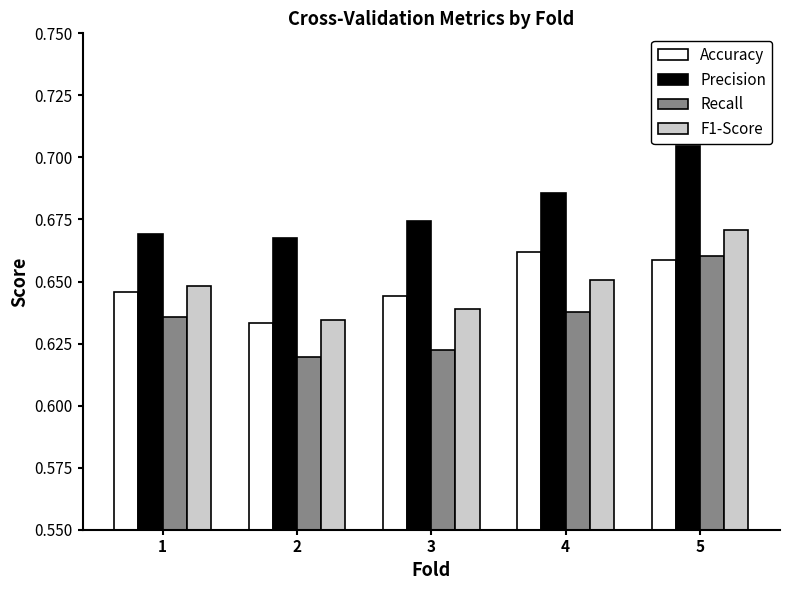

How many bars are there in each group?

4